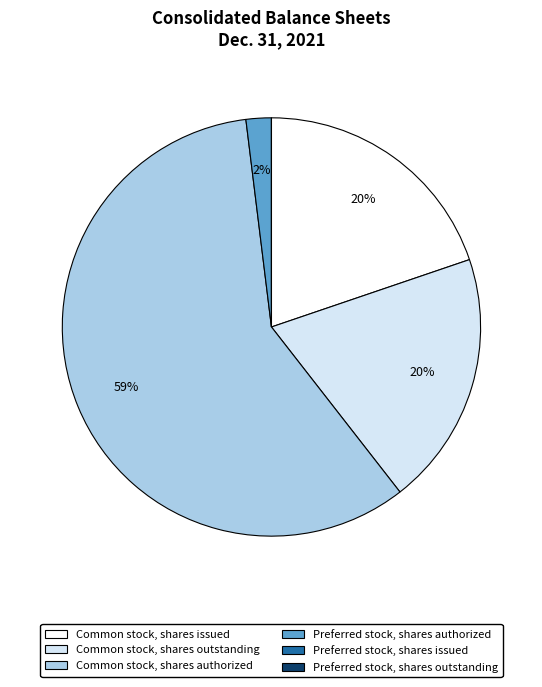

To the nearest percent, what portion does Common stock, shares issued represent?

20%